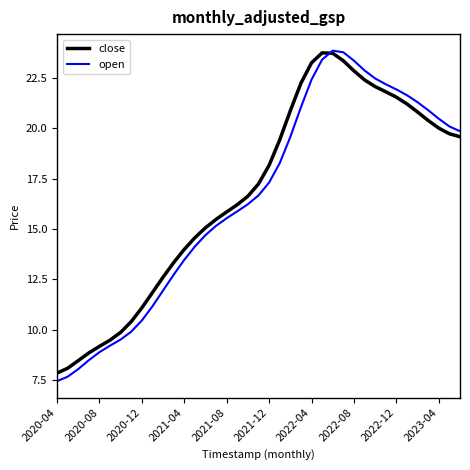

What is the maximum value shown in the chart?

23.8